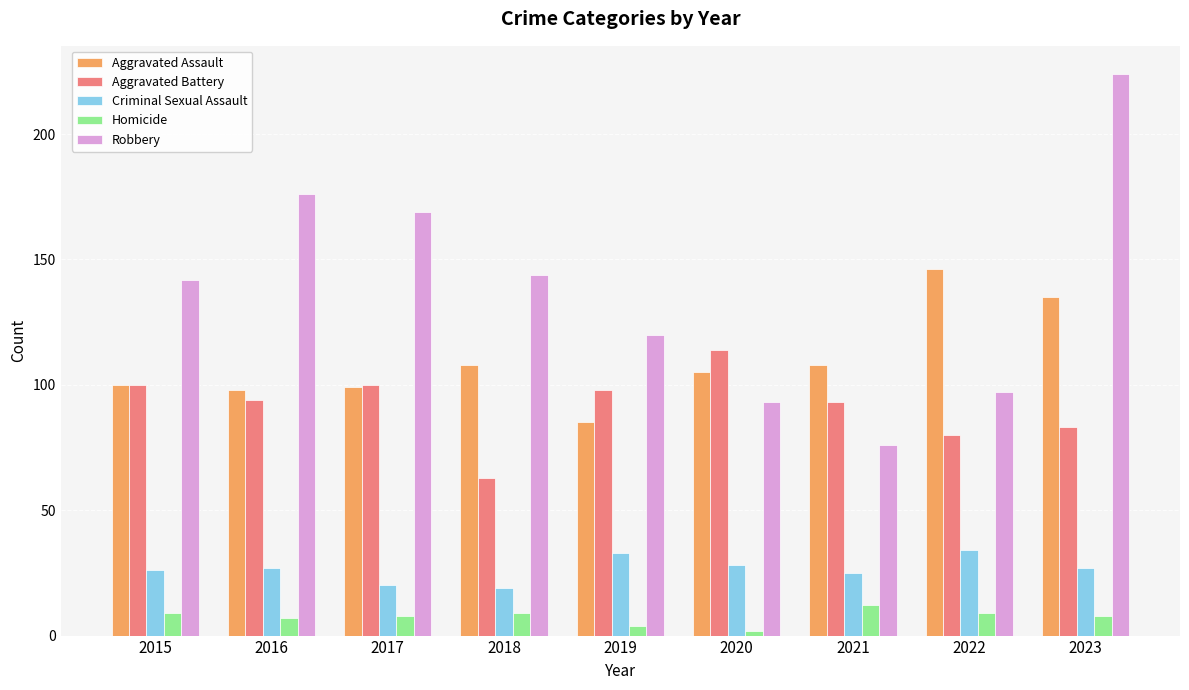

Reading right to left, transcribe all the data shown in this chart.

Aggravated Assault: 2023=135	2022=146	2021=108	2020=105	2019=85	2018=108	2017=99	2016=98	2015=100
Aggravated Battery: 2023=83	2022=80	2021=93	2020=114	2019=98	2018=63	2017=100	2016=94	2015=100
Criminal Sexual Assault: 2023=27	2022=34	2021=25	2020=28	2019=33	2018=19	2017=20	2016=27	2015=26
Homicide: 2023=8	2022=9	2021=12	2020=2	2019=4	2018=9	2017=8	2016=7	2015=9
Robbery: 2023=224	2022=97	2021=76	2020=93	2019=120	2018=144	2017=169	2016=176	2015=142